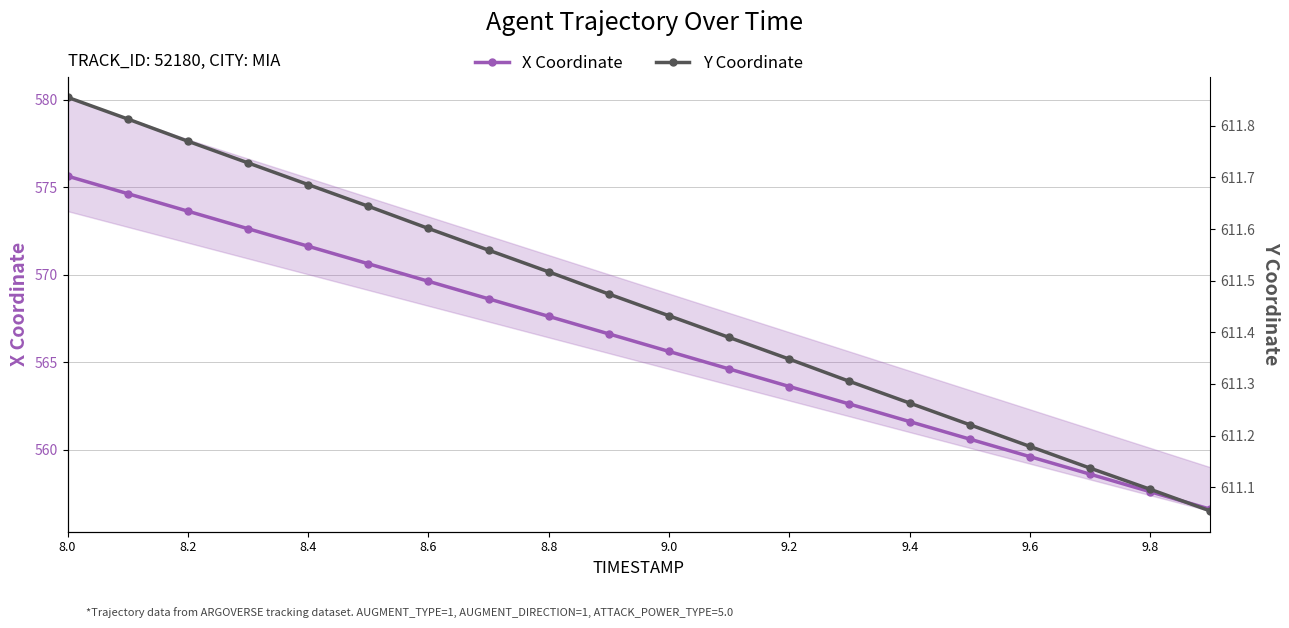

What is the value of the X Coordinate point at the 18th from the left?

558.6